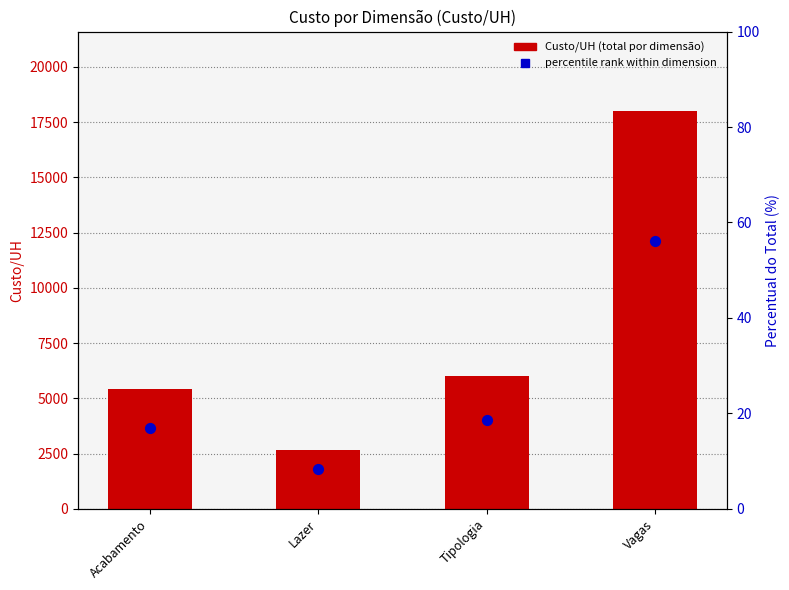

At which category is the sum across all series the highest?

Vagas